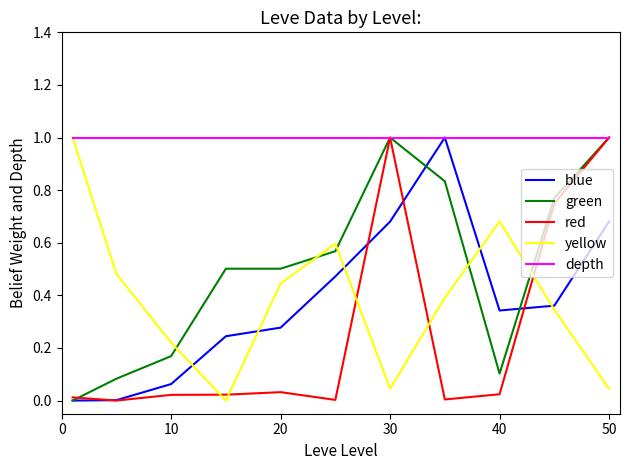

Which series has the largest total across all categories?

depth